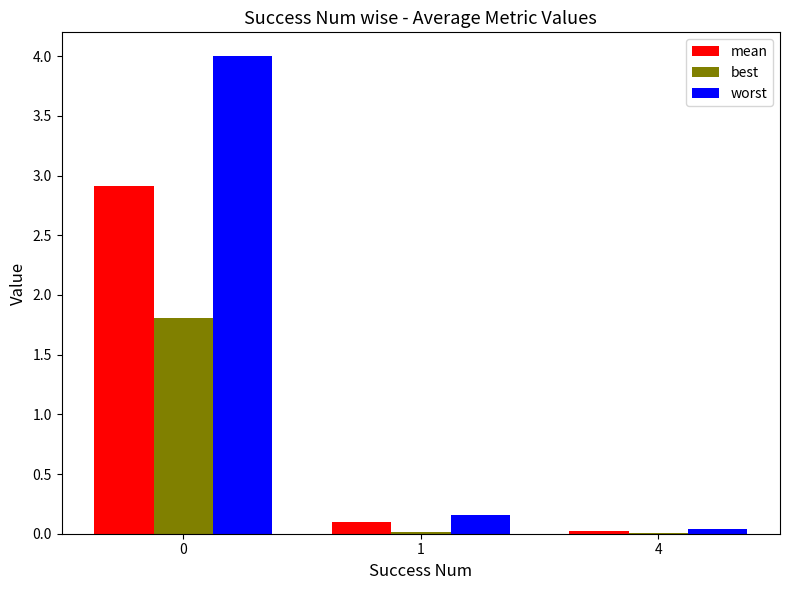

The value of best at 1 is 0.0. True or false?

True